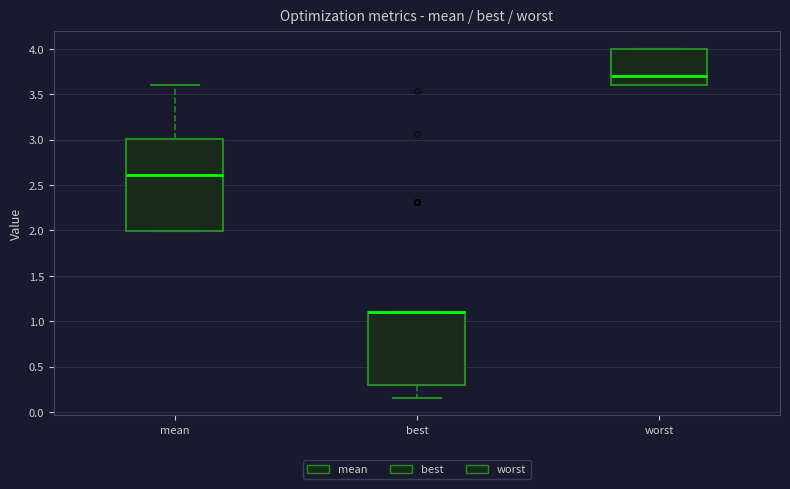

Comparing the boxes themselves (not the whiskers), which one is the tallest?

mean